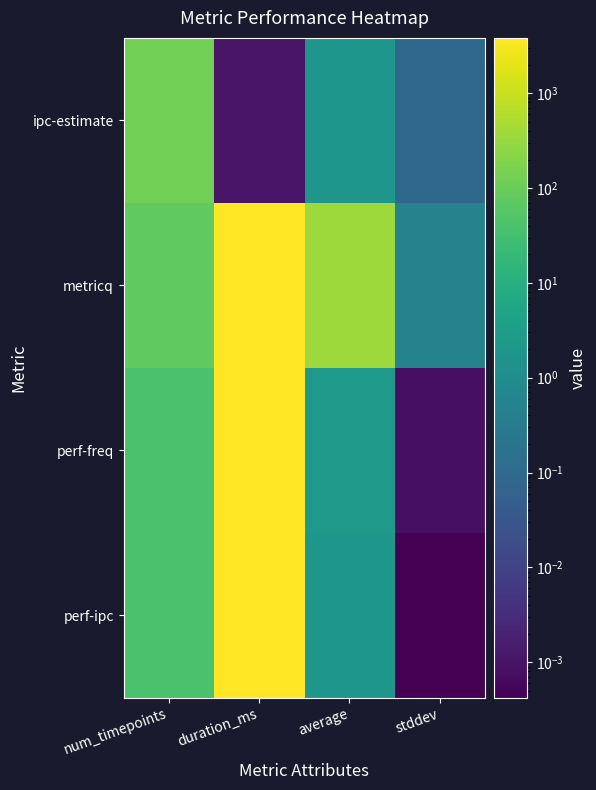

Rank the series by their maximum value, from lowest to highest.

ipc-estimate, perf-freq, perf-ipc, metricq